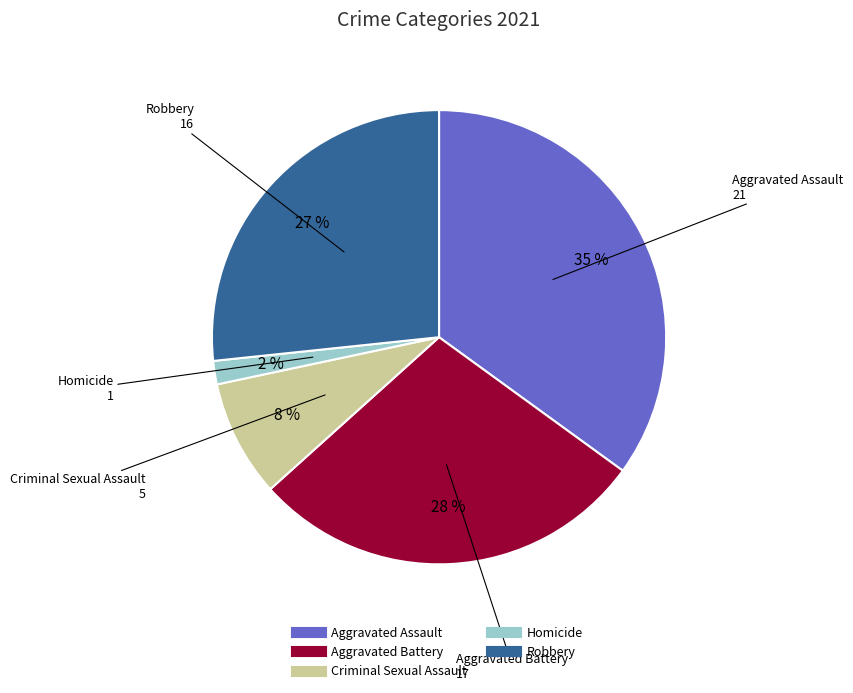

To the nearest percent, what is the difference between the largest and smallest slice percentages?

33%